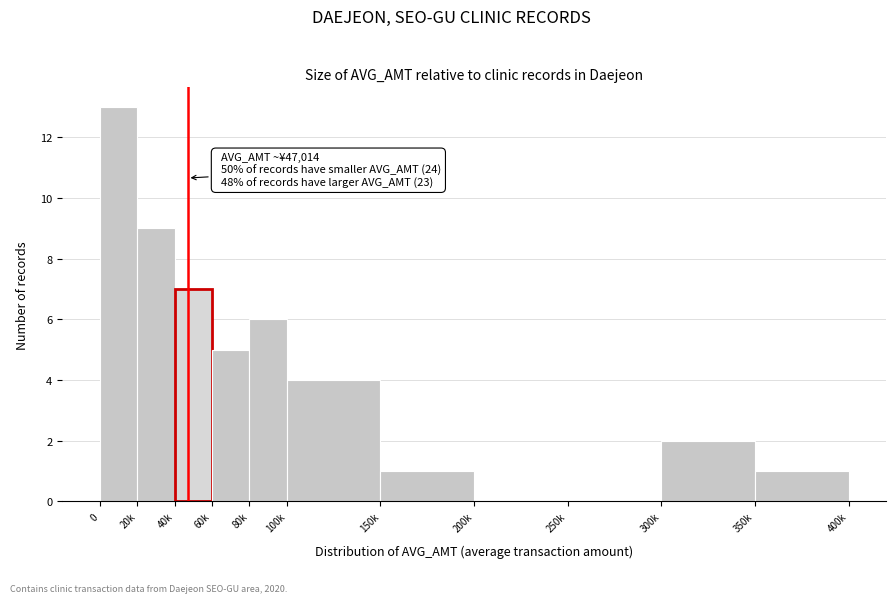

Reading left to right, extract all data points from this chart.

0=13	20k=9	40k=7	60k=5	80k=6	100k=4	150k=1	200k=0	250k=0	300k=2	350k=1